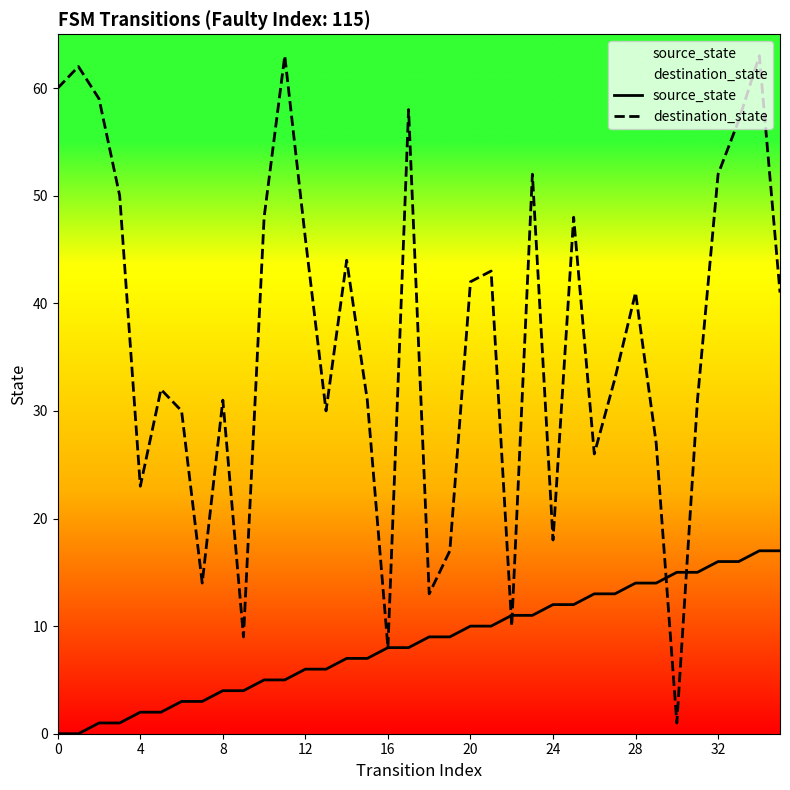

What is the difference between the second highest and second lowest values in the destination_state series?

55